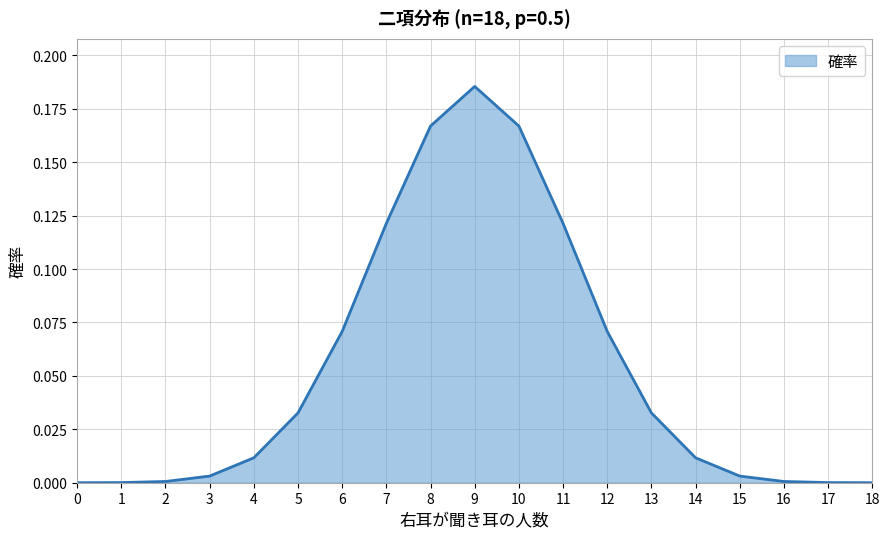

Between 2 and 10, which is larger?

10